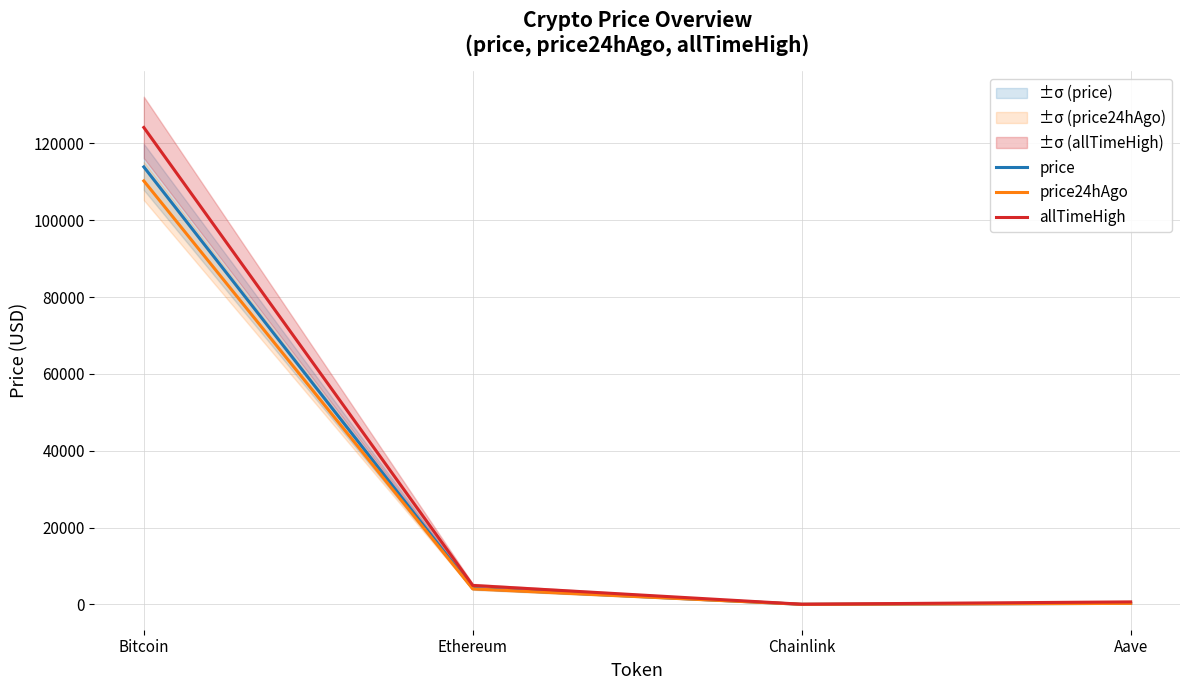

Count the number of categories in the chart.

4